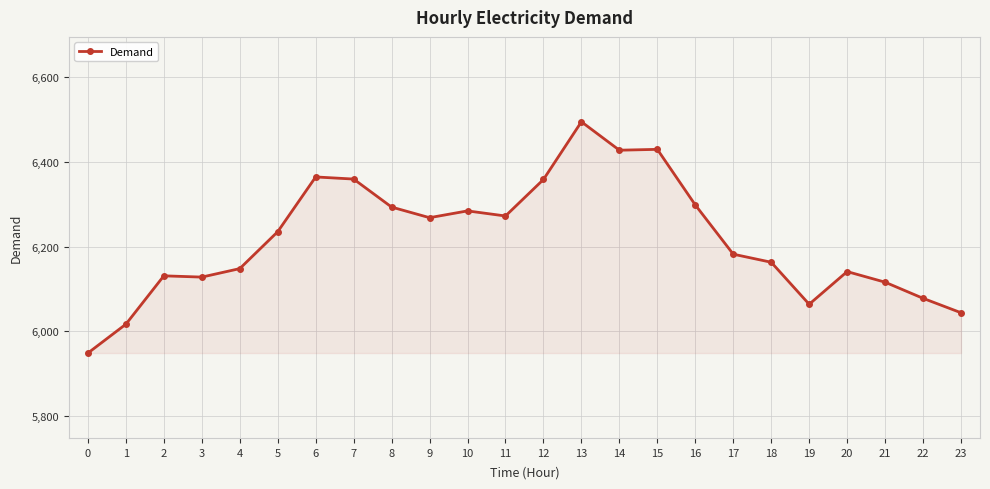

What is the ratio of the value at 17 to the value at 0?

1.0